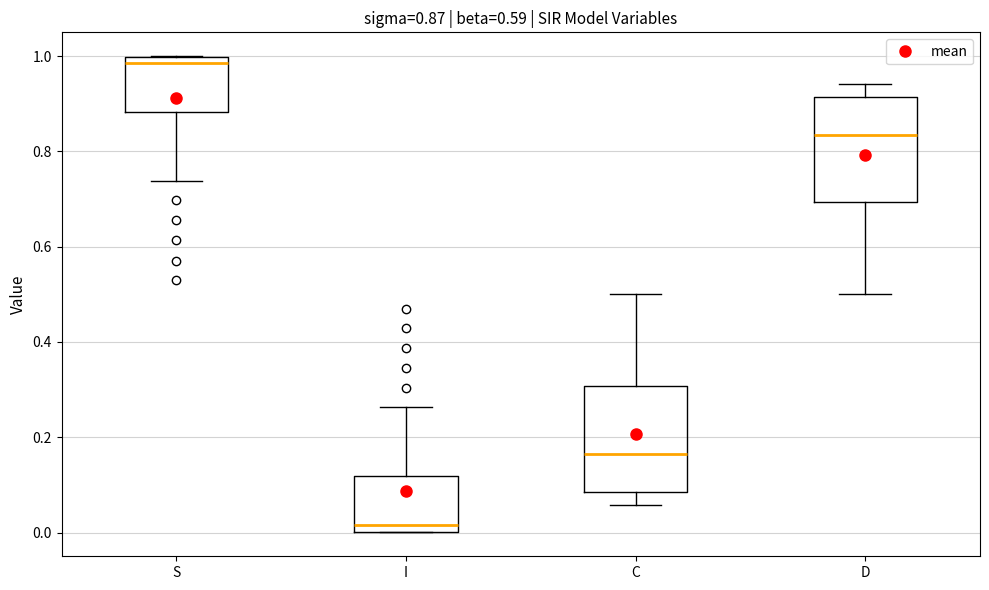

Which box has the lowest median line?

I